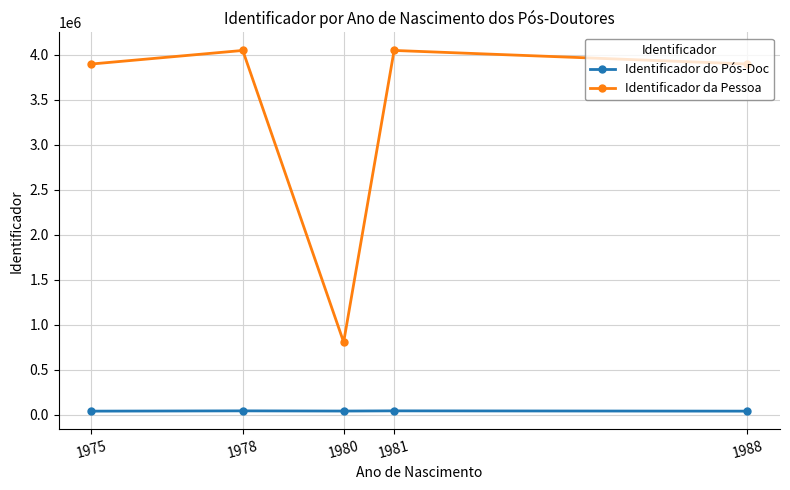

True or false: Identificador da Pessoa and Identificador do Pós-Doc intersect in this chart.

False